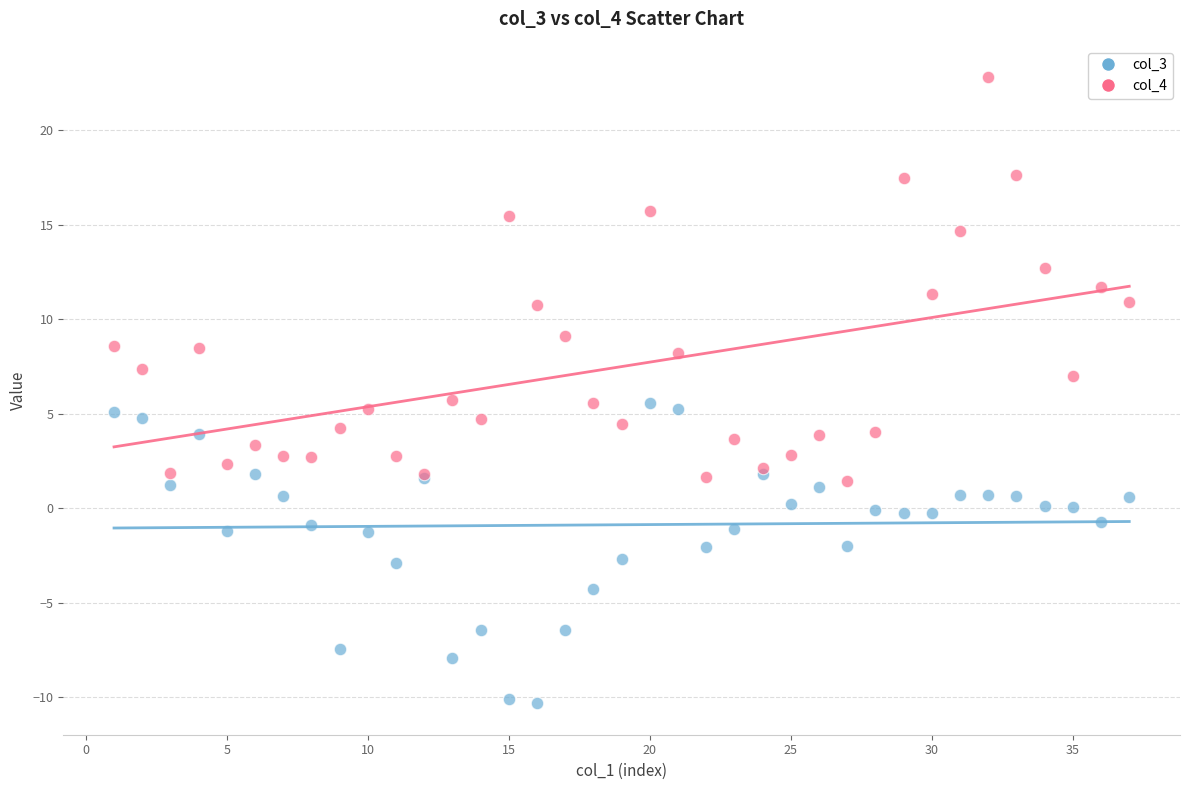

Which series reaches the minimum Y coordinate?

col_3